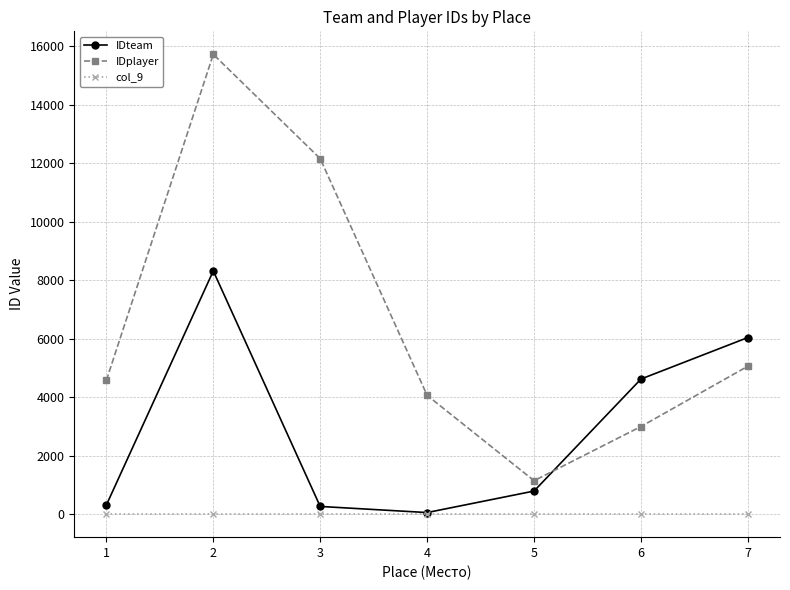

At which label does IDplayer reach its minimum?

5